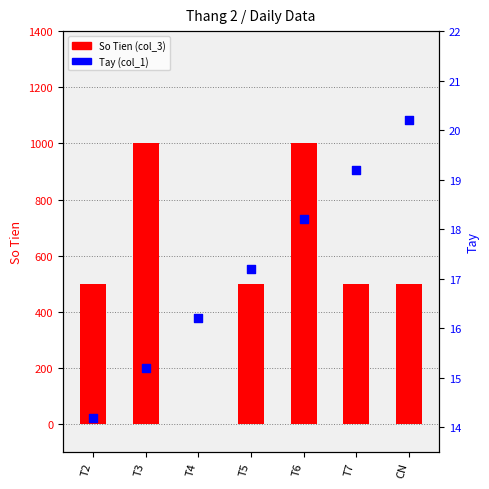

What are all the series names shown in the legend?

So Tien (col_3), Tay (col_1)